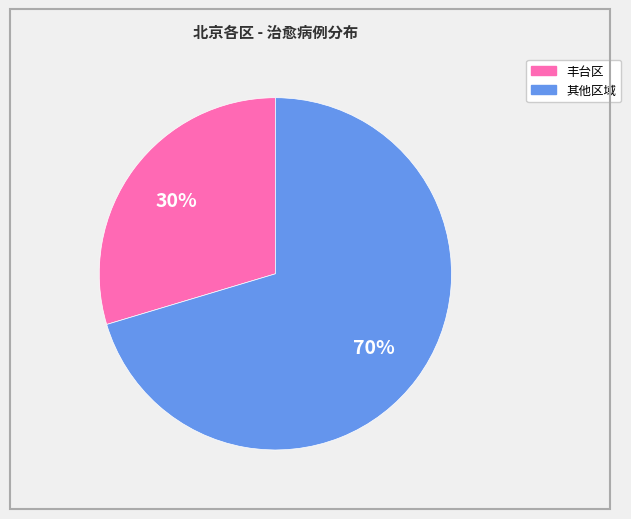

To the nearest percent, what is the average slice percentage?

50%